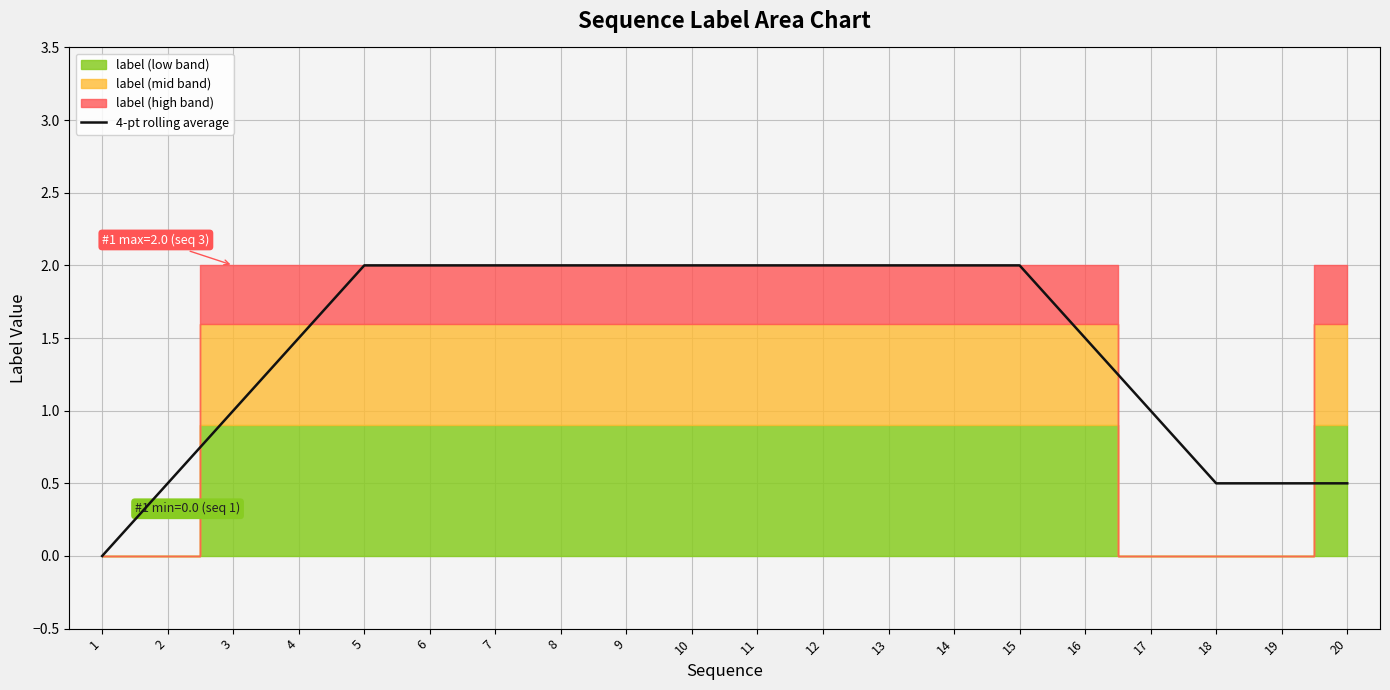

What is the value of the 3rd point from the left?

1.0